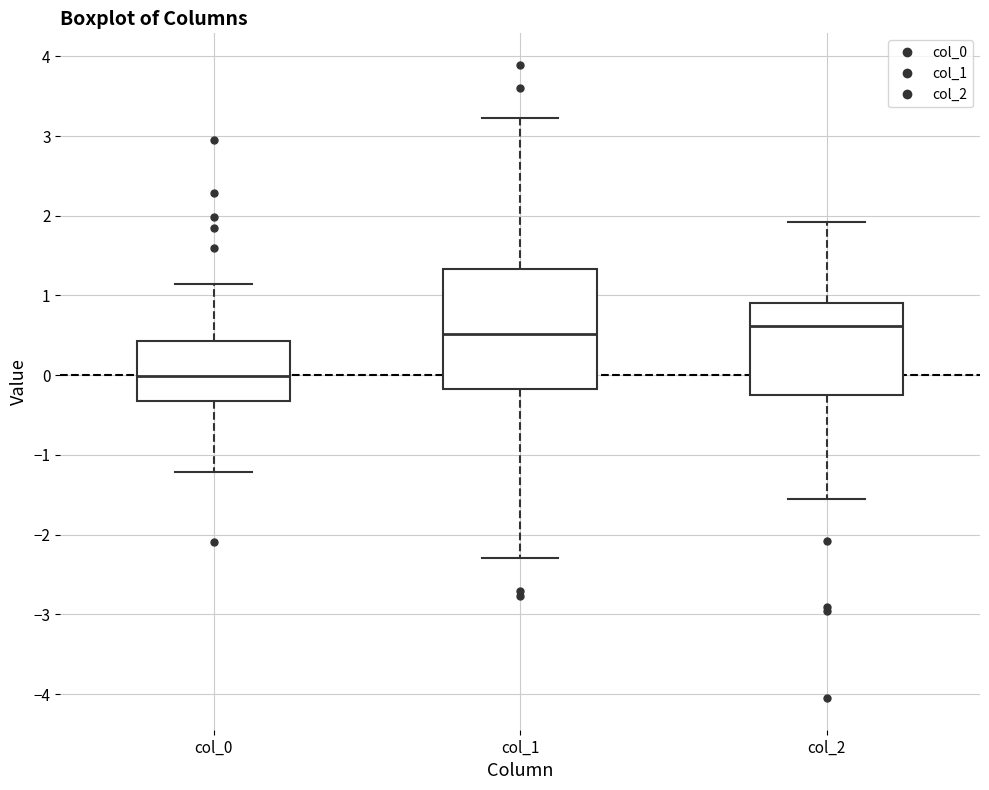

Reading left to right, transcribe this box plot: for each box, give where its median line is, the range the box spans, and where its two whiskers end, as read against the y-axis. The values are not printed on the chart, so give them approximately, as read against the axis.

col_0: median 0.0, box -0.3 to 0.4, whiskers -1.2 to 1.1
col_1: median 0.5, box -0.2 to 1.3, whiskers -2.3 to 3.2
col_2: median 0.6, box -0.2 to 0.9, whiskers -1.6 to 1.9